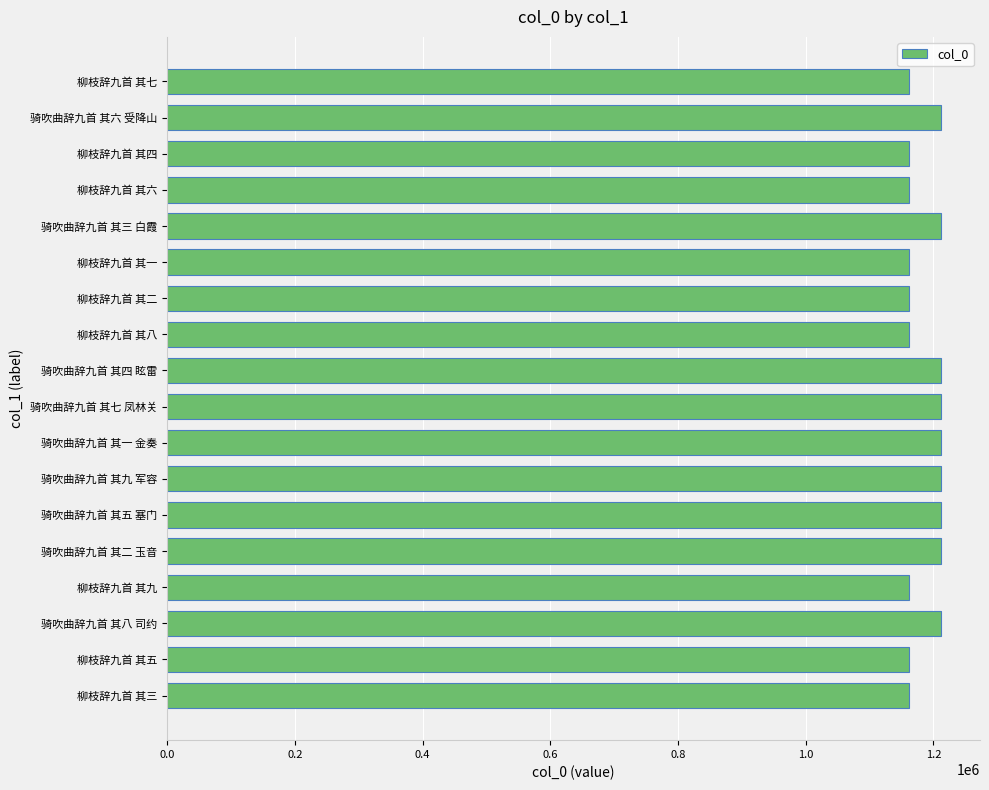

What is the change in value from 骑吹曲辞九首 其五 塞门 to 柳枝辞九首 其七?

-50893